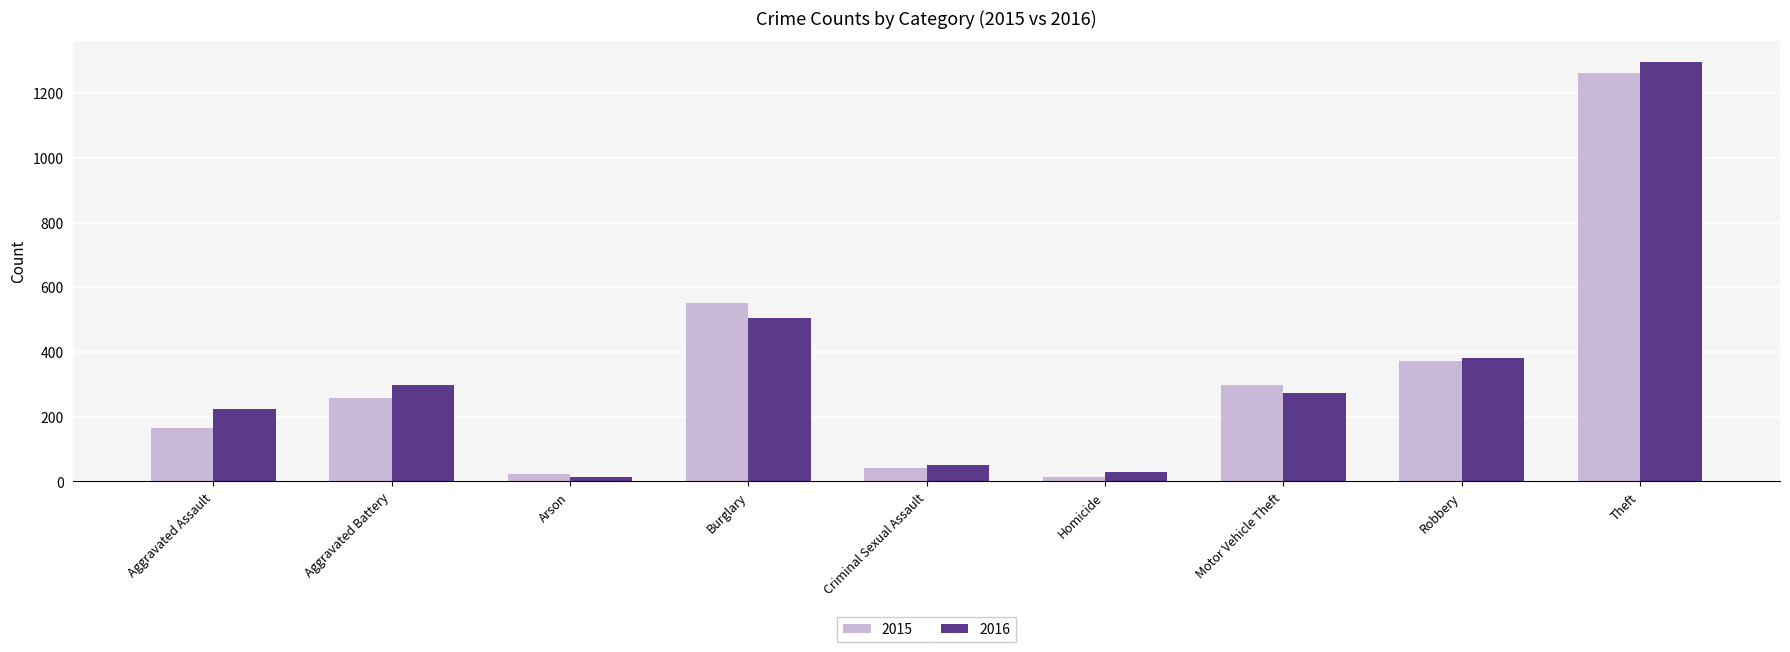

At Aggravated Assault, list the series in order from smallest to largest.

2015, 2016